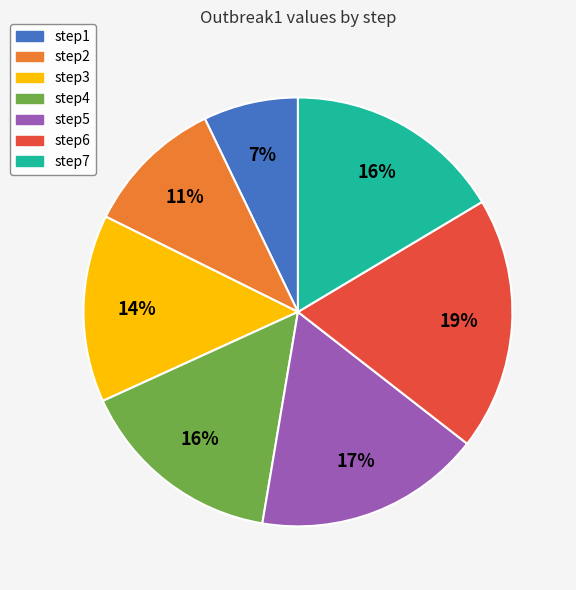

The step4 slice represents 16% of the pie. True or false?

True